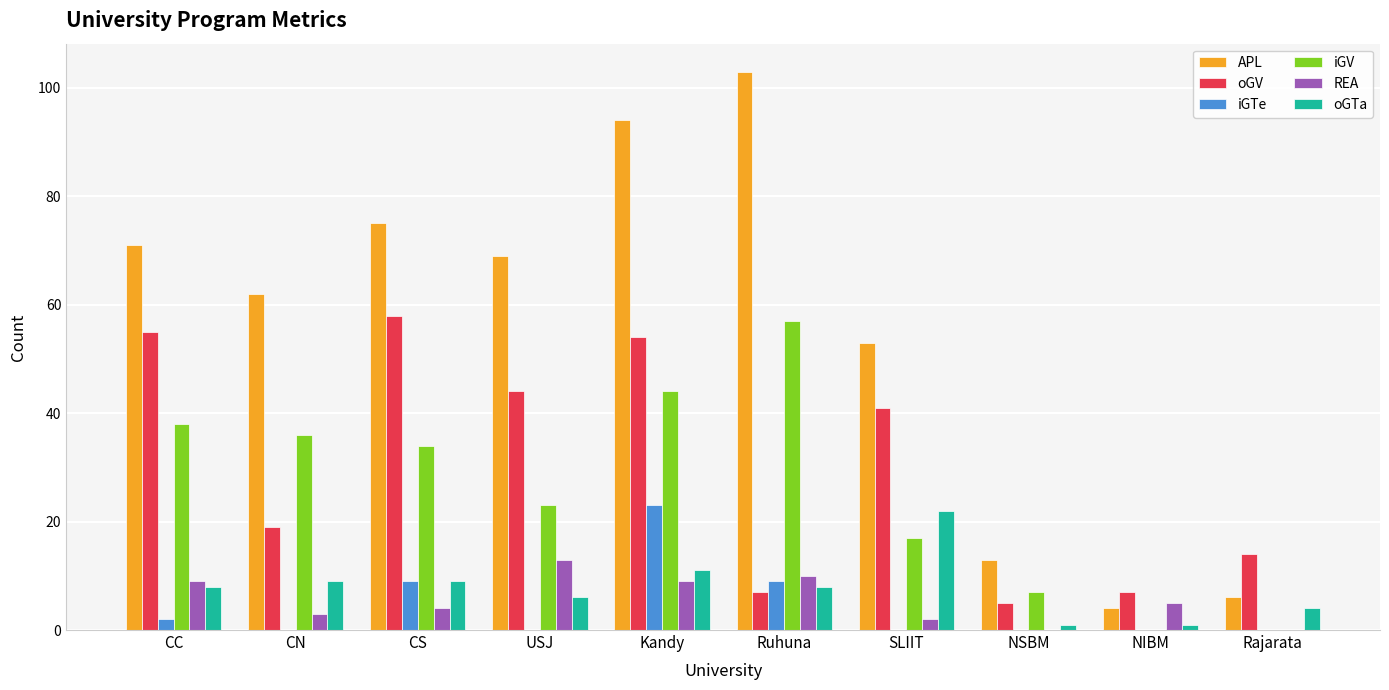

What is the highest value of the oGV series?

58